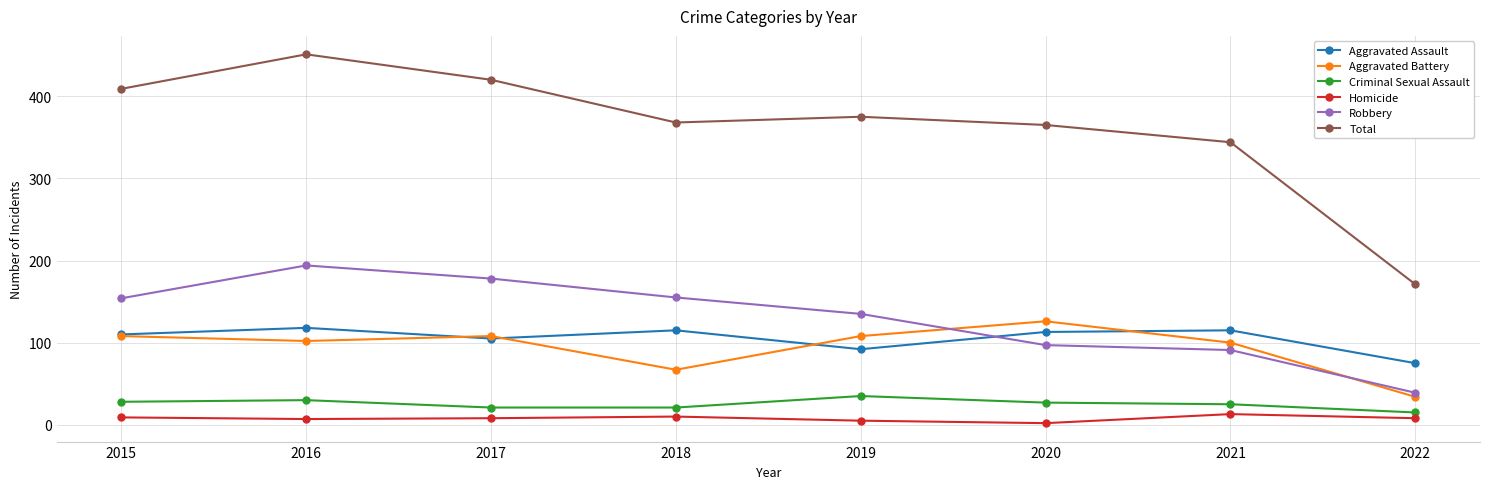

How many series are shown in this chart?

6